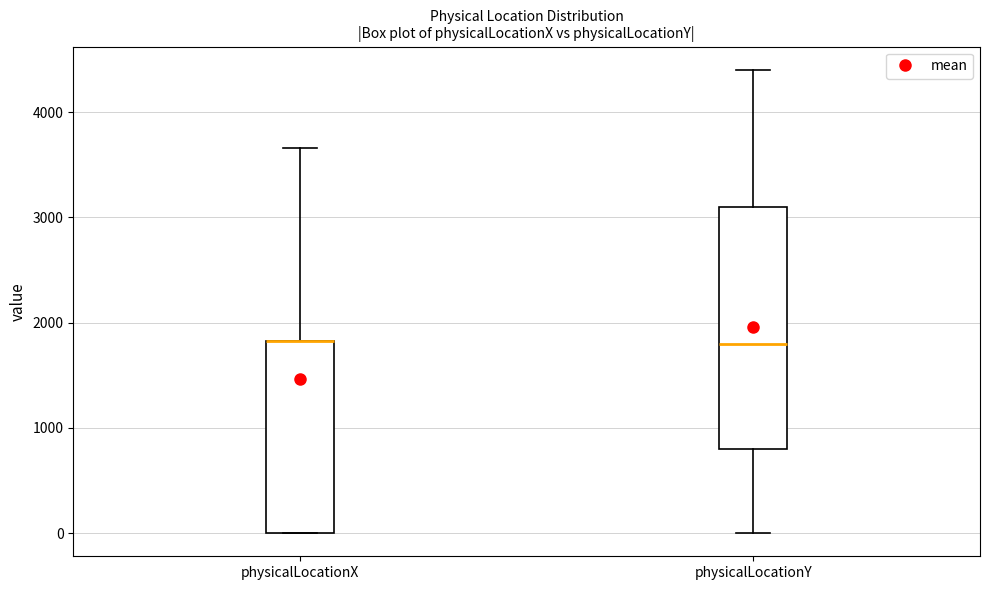

Comparing the boxes themselves (not the whiskers), which one is the tallest?

physicalLocationY